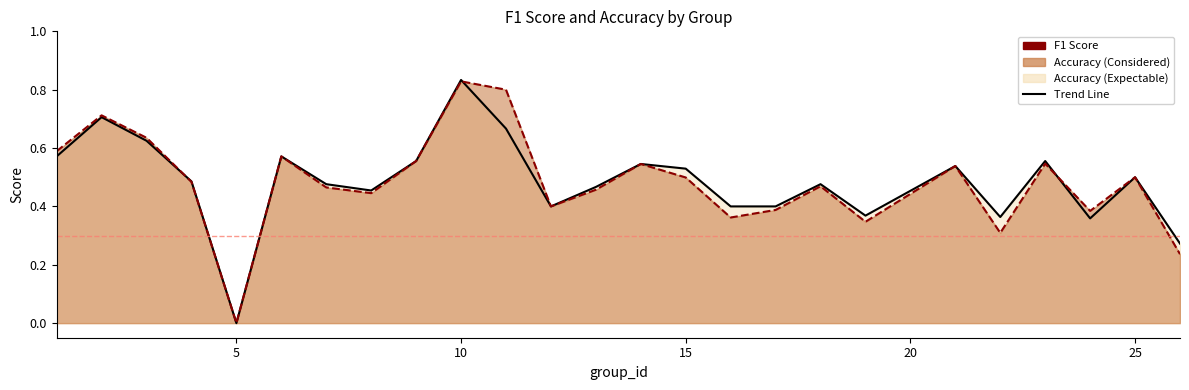

Reading left to right, transcribe all the data shown in this chart.

f1: 1=0.6	2=0.7	3=0.6	4=0.5	5=0.0	6=0.6	7=0.5	8=0.4	9=0.6	10=0.8	11=0.8	12=0.4	13=0.5	14=0.5	15=0.5	16=0.4	17=0.4	18=0.5	19=0.3	21=0.5	22=0.3	23=0.5	24=0.4	25=0.5	26=0.2
accuracy: 1=0.6	2=0.7	3=0.6	4=0.5	5=0.0	6=0.6	7=0.5	8=0.5	9=0.6	10=0.8	11=0.7	12=0.4	13=0.5	14=0.5	15=0.5	16=0.4	17=0.4	18=0.5	19=0.4	21=0.5	22=0.4	23=0.6	24=0.4	25=0.5	26=0.3